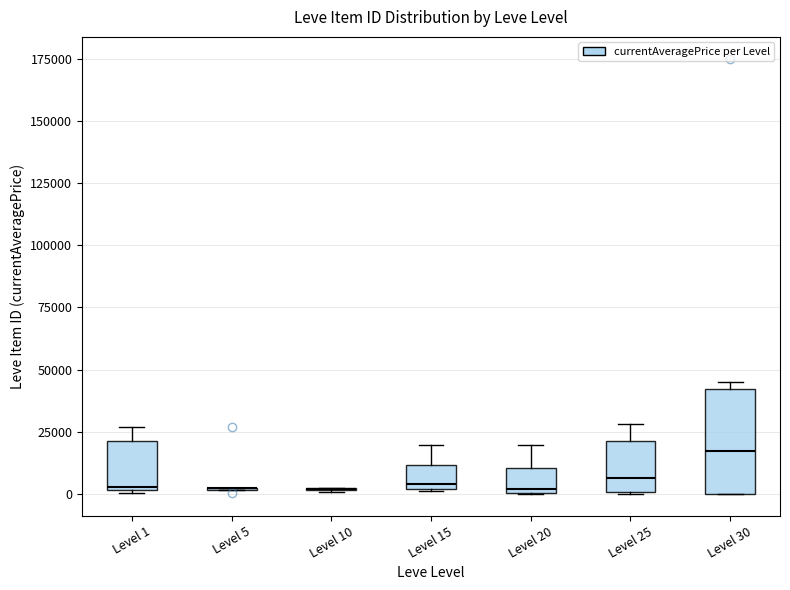

Reading left to right, transcribe this box plot: for each box, give where its median line is, the range the box spans, and where its two whiskers end, as read against the y-axis. The values are not printed on the chart, so give them approximately, as read against the axis.

Level 1: median 5000, box 0 to 20000, whiskers 0 to 25000
Level 5: box collapsed to a line at 0, whiskers 0 to 5000
Level 10: box collapsed to a line at 0, whiskers 0 to 0
Level 15: median 5000, box 0 to 10000, whiskers 0 to 20000
Level 20: median 0 (just above the box's lower edge), box 0 to 10000, whiskers 0 to 20000
Level 25: median 5000, box 0 to 20000, whiskers 0 to 30000
Level 30: median 15000, box 0 to 40000, whiskers 0 to 45000